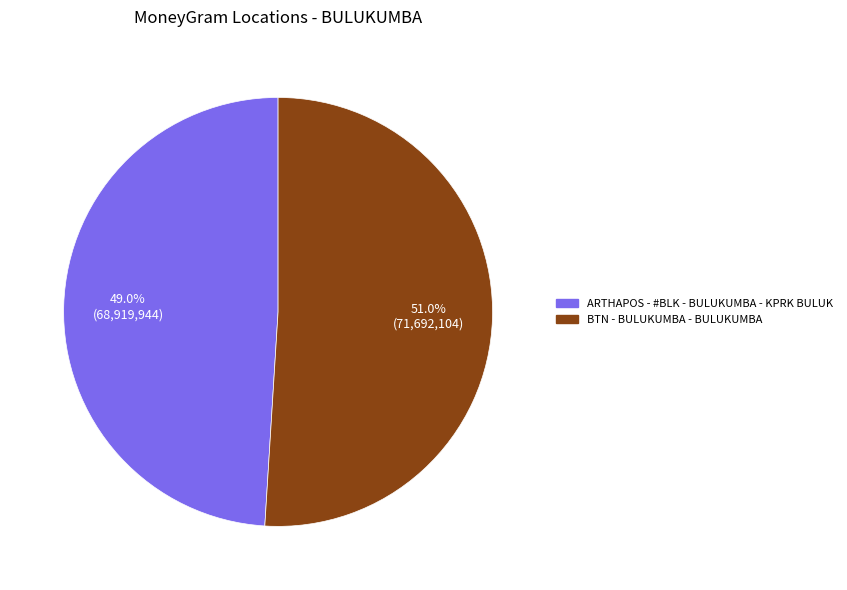

What is the majority slice?

BTN - BULUKUMBA - BULUKUMBA